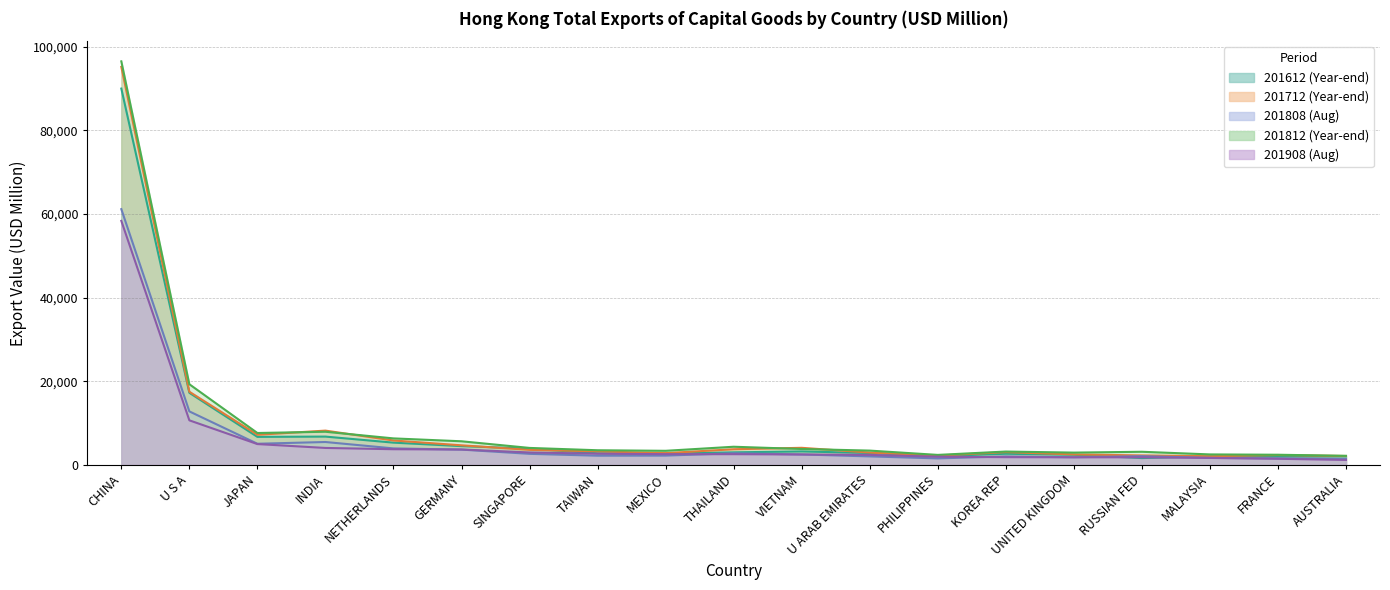

What is the total value across all series at UNITED KINGDOM?

11308.5